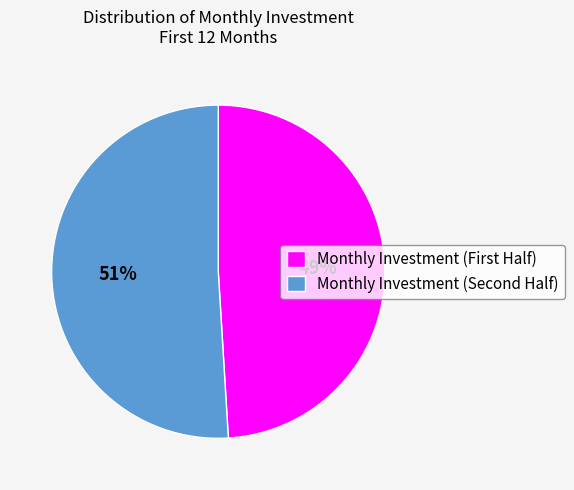

What is the smallest slice in the pie chart?

Monthly Investment (First Half)